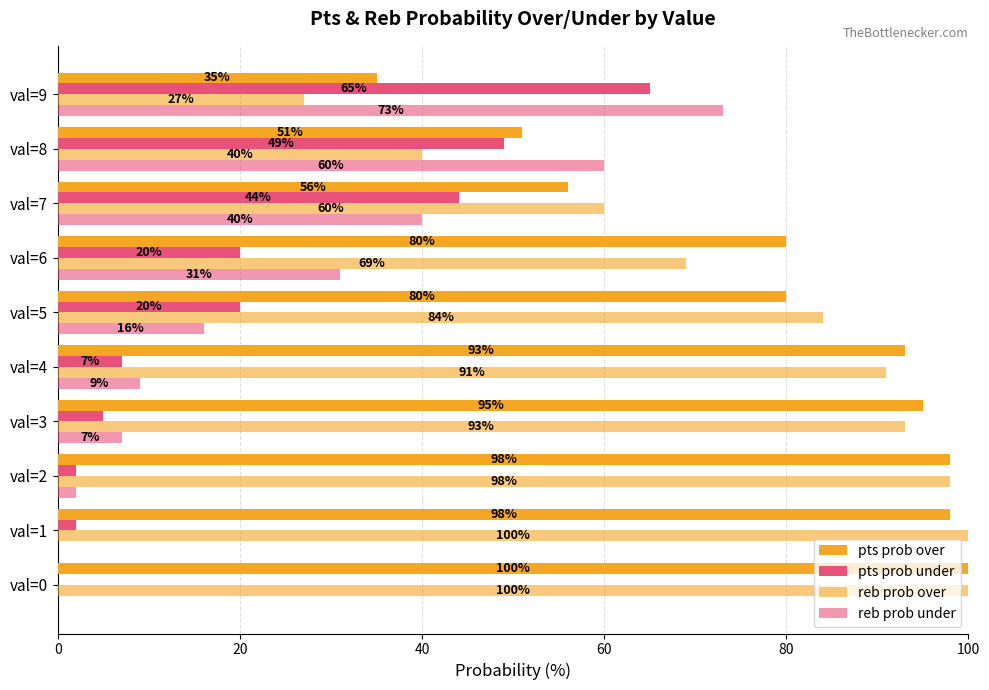

Count the number of categories in the chart.

10